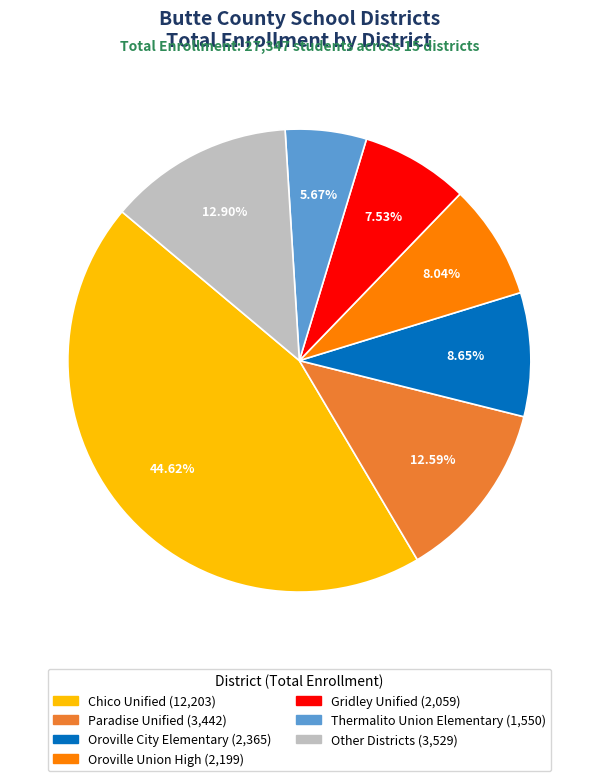

Is there any slice that represents more than half of the pie?

No